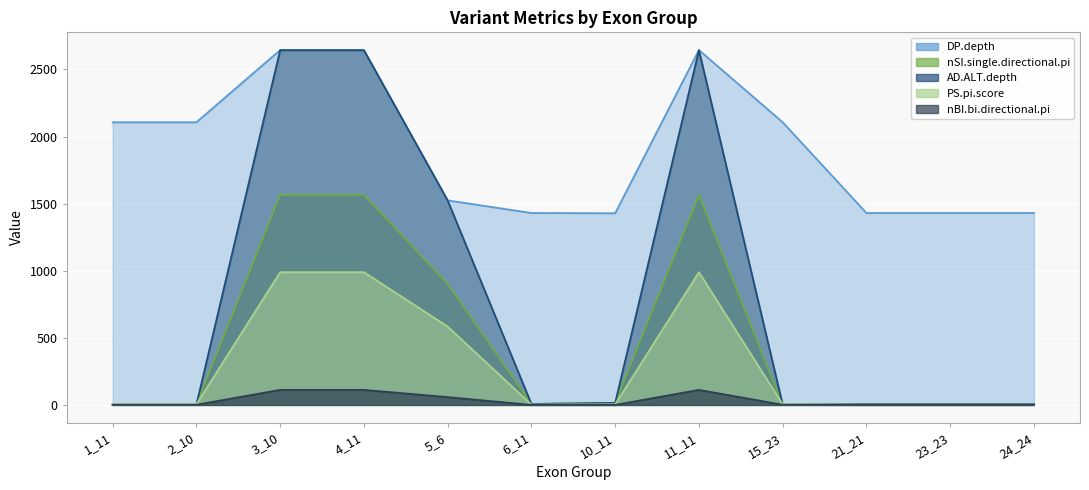

Is it true that DP.depth equals 1430.0 at 24_24?

True